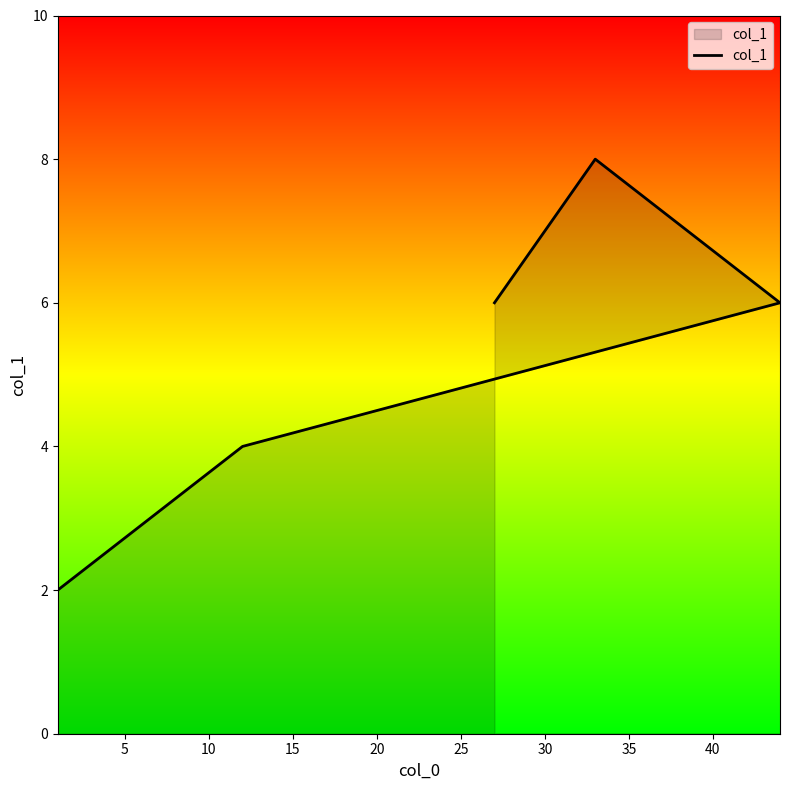

How many lines are shown in the chart?

1